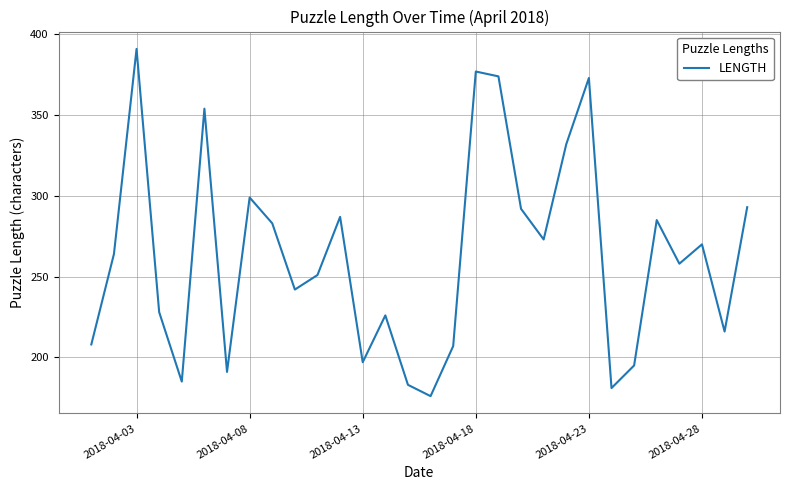

What is the smallest value displayed?

176